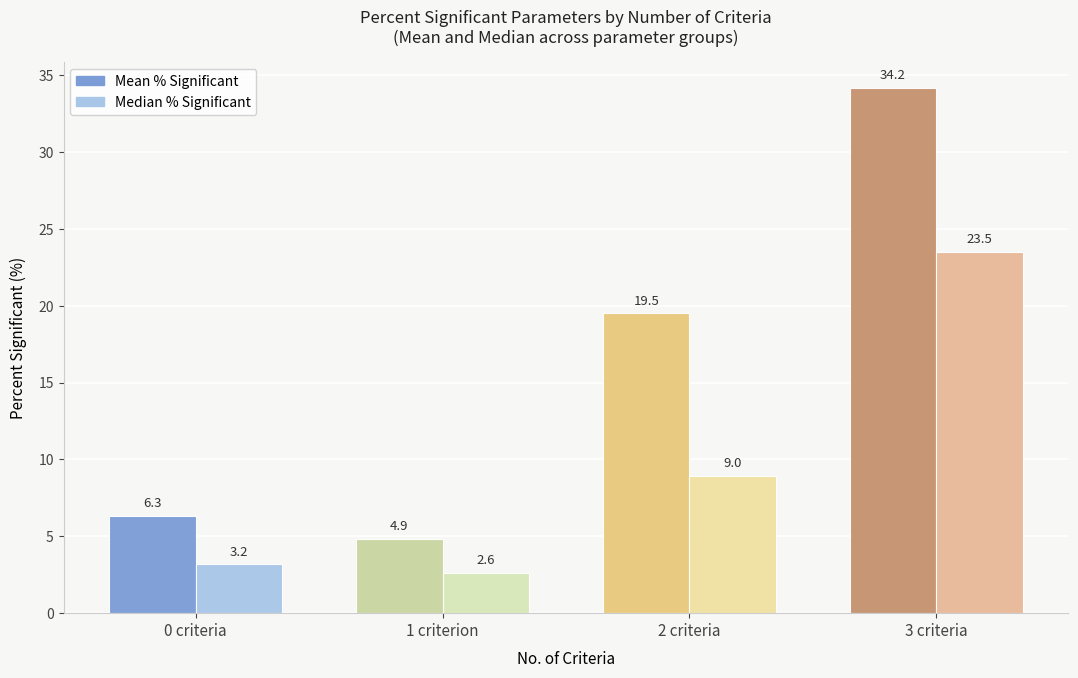

At which label does Median % Significant reach its minimum?

1 criterion